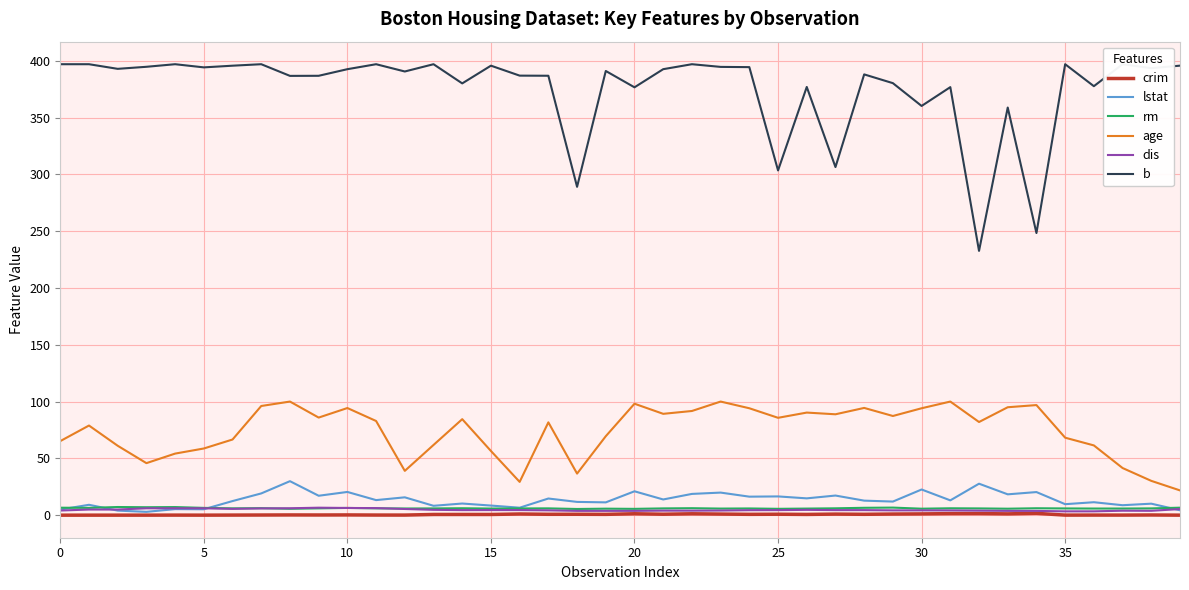

The age series shows 96.9 at 34. True or false?

True